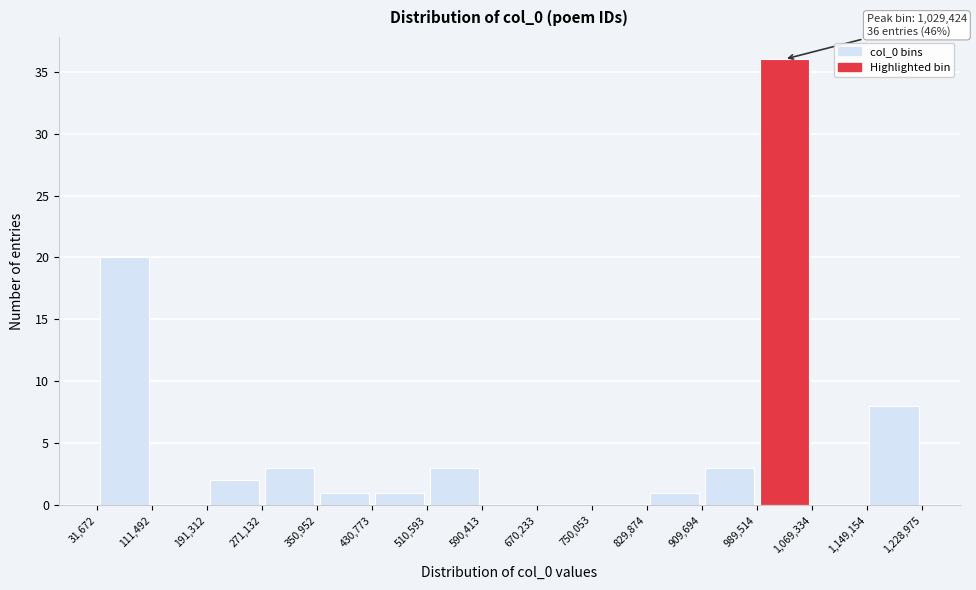

Which range on the x-axis has the tallest bar?

989,514 to 1,069,334